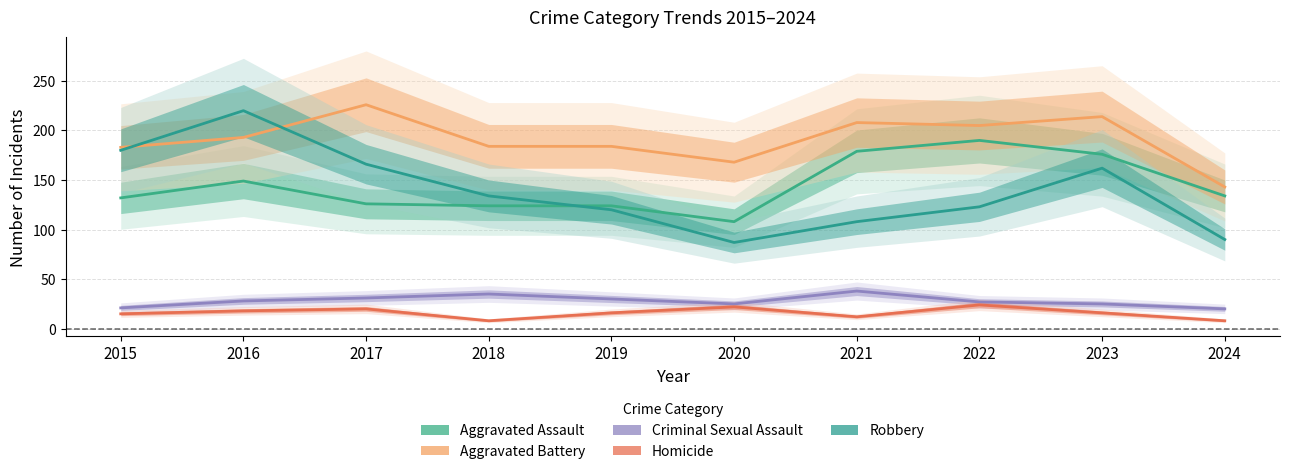

Which series has the largest total across all categories?

Aggravated Battery